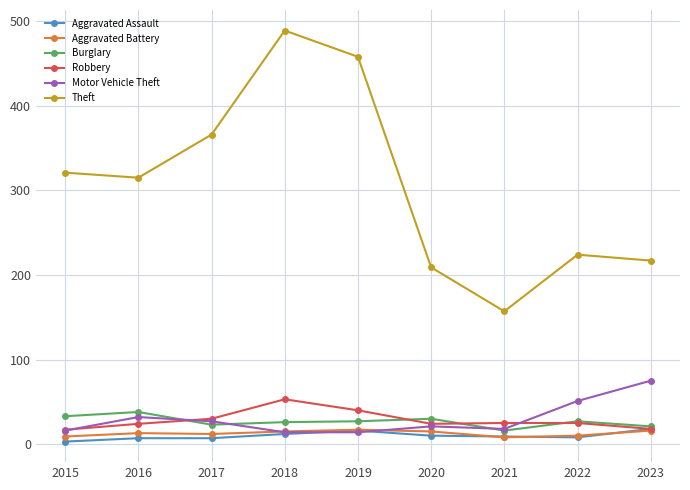

True or false: Theft and Burglary cross at least once.

False